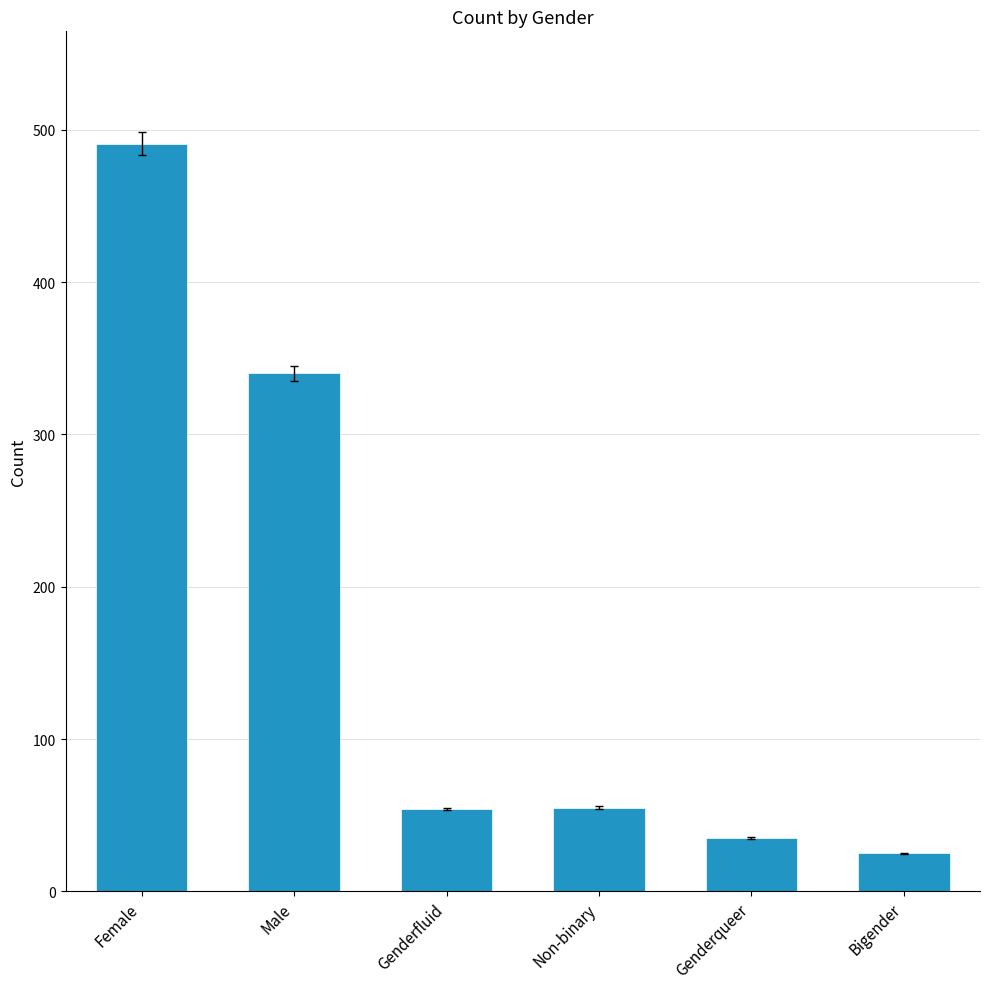

What is the value of the 4th bar from the left?

55